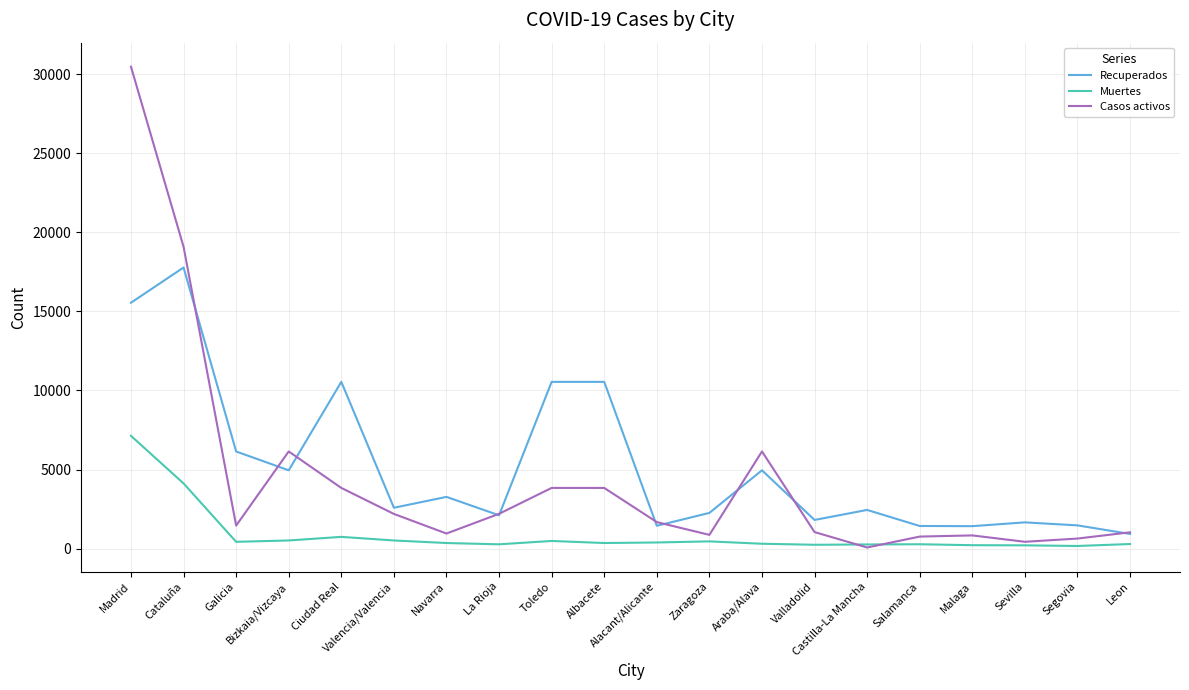

The value of Casos activos at Valladolid is 1045. True or false?

True